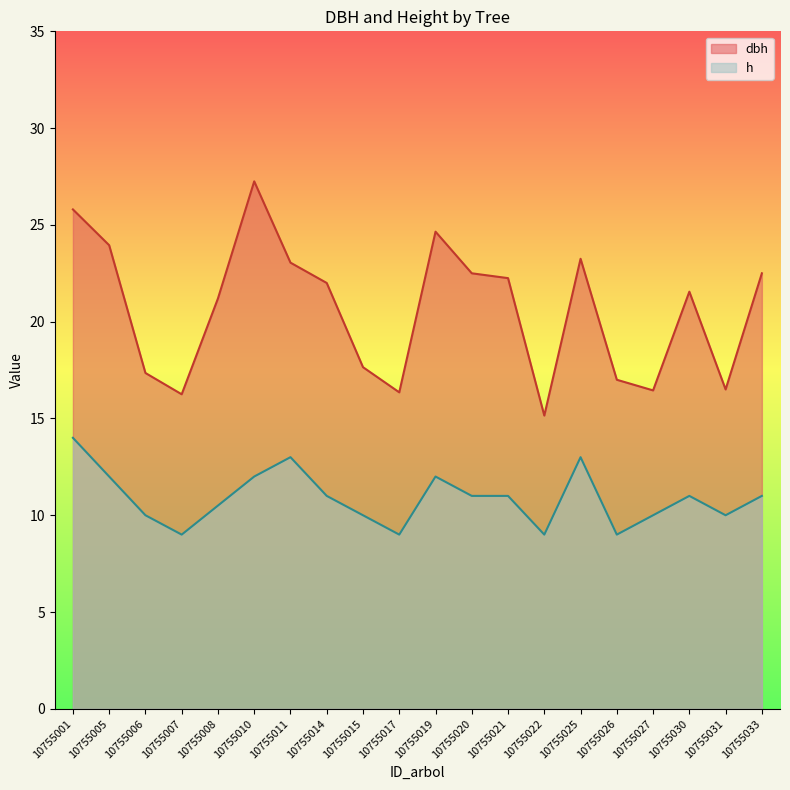

Is the value of dbh at 10755001 greater than the value of h at 10755014?

Yes